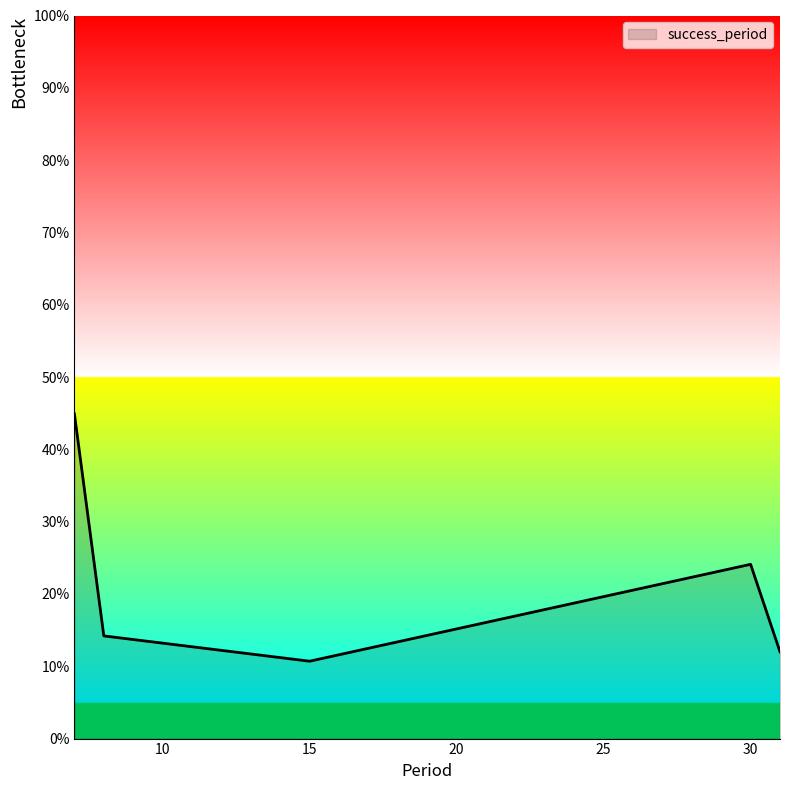

At which category does the data reach its first local valley?

15